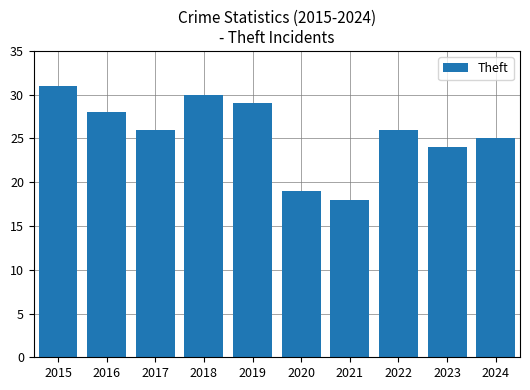

What is the greatest value displayed?

31